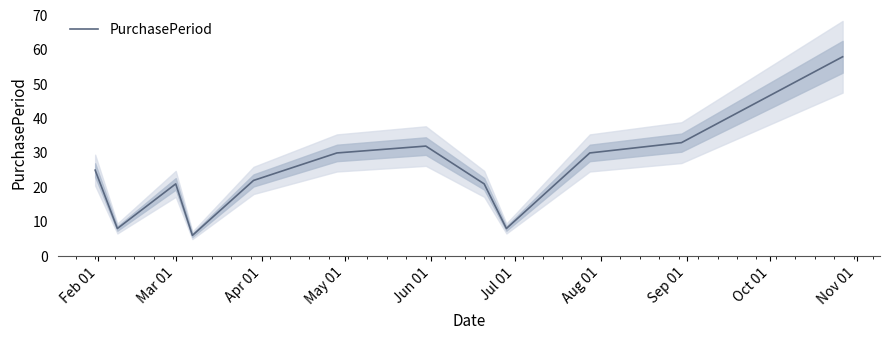

What is the minimum value for PurchasePeriod?

6